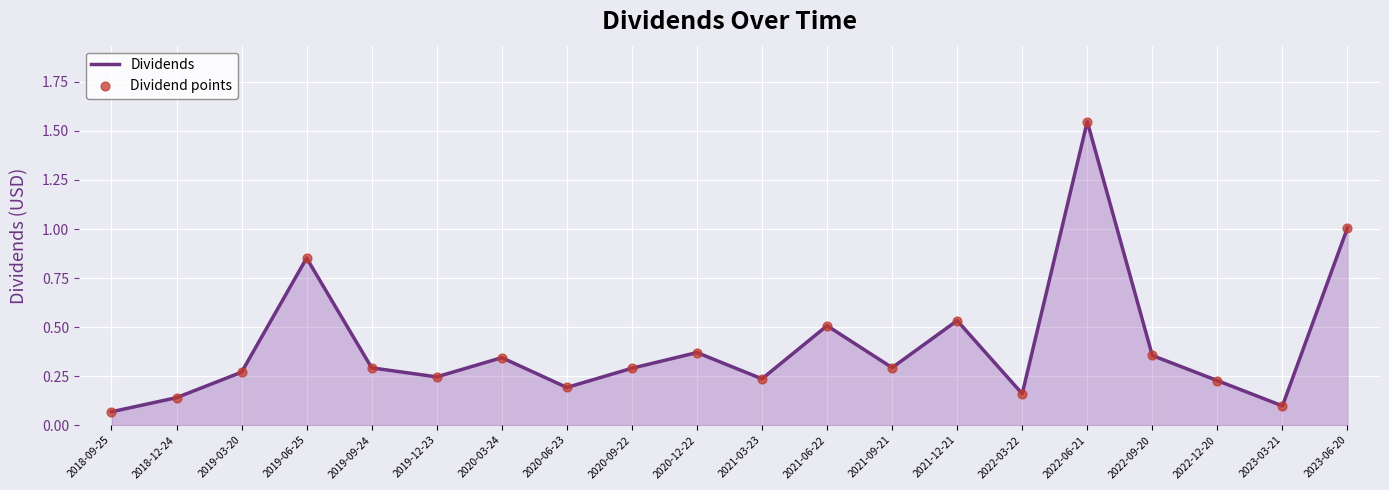

Is it true that the value at 2019-09-24 is 0.3?

True